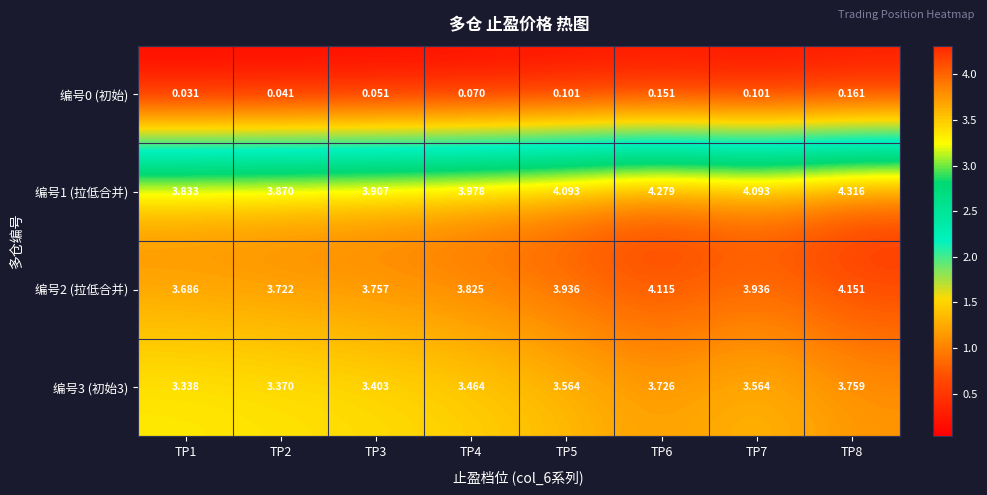

Is the value of 编号1 (拉低合并) at TP7 greater than the value of 编号3 (初始3) at TP8?

Yes